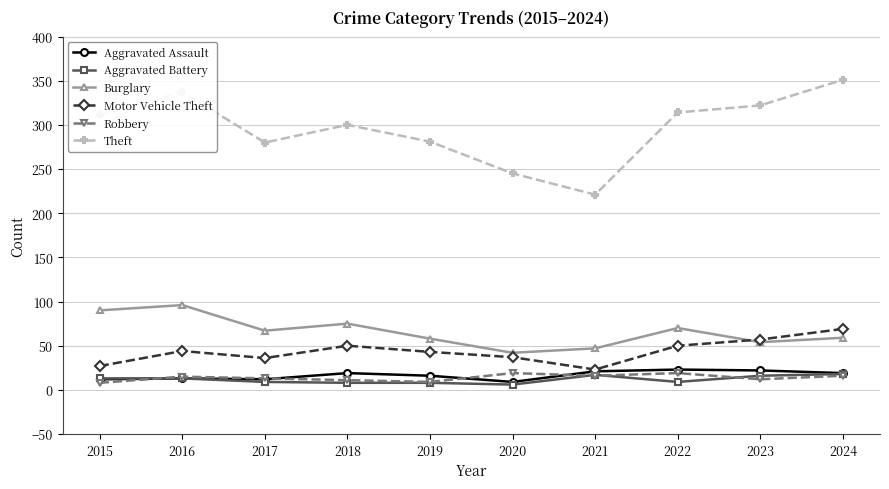

What is the value of the Aggravated Assault point at the 1st from the left?

12